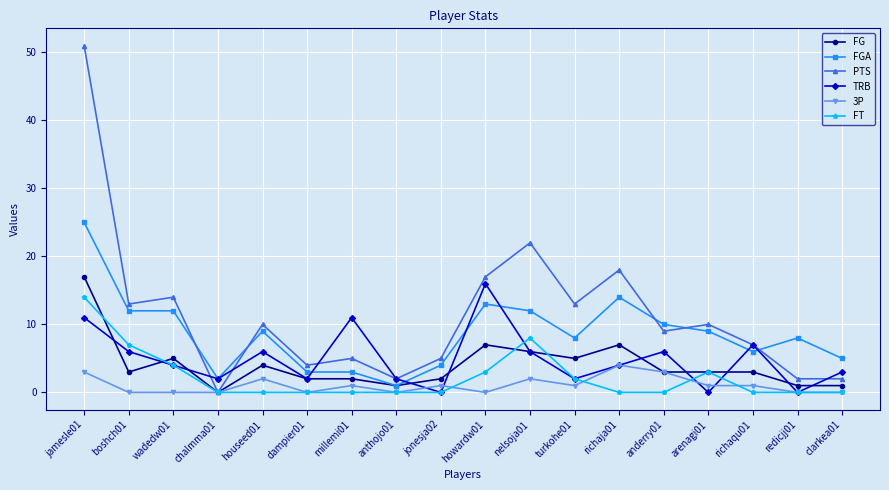

What is the label of the 16th point from the right?

wadedw01